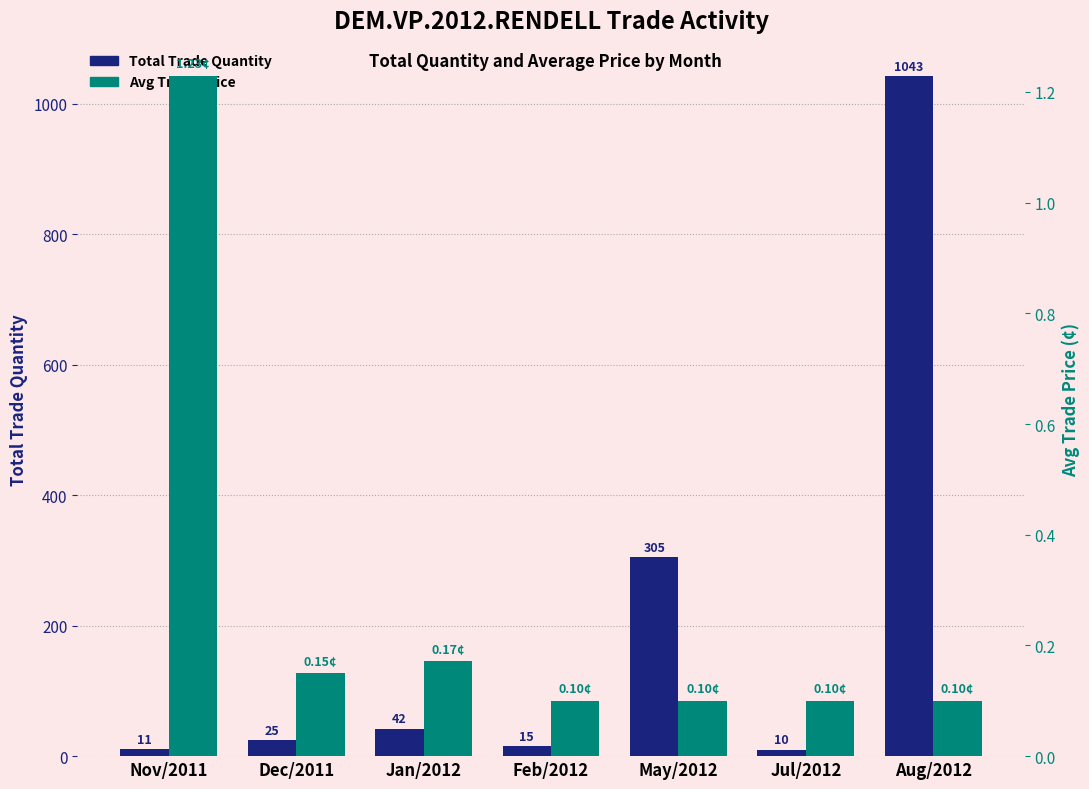

Reading left to right, extract all data points from this chart.

Total Trade Quantity: 11.0	25.0	42.0	15.0	305.0	10.0	1043.0
Avg Trade Price: 1.2	0.1	0.2	0.1	0.1	0.1	0.1